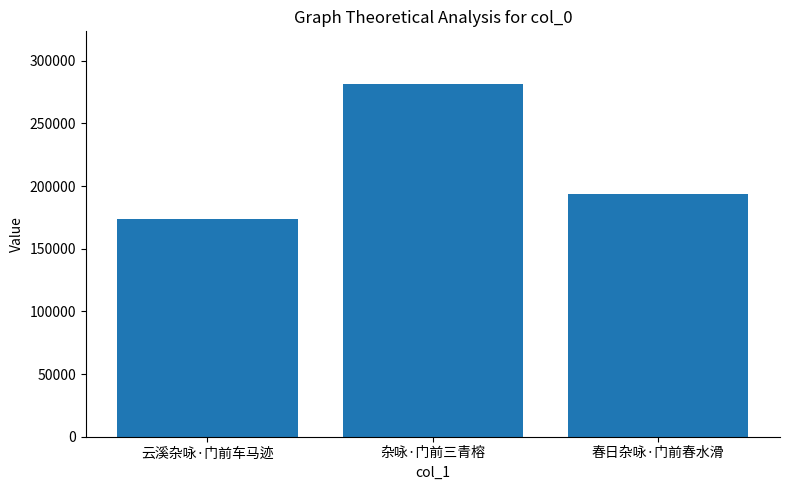

Does the chart contain any negative values?

No